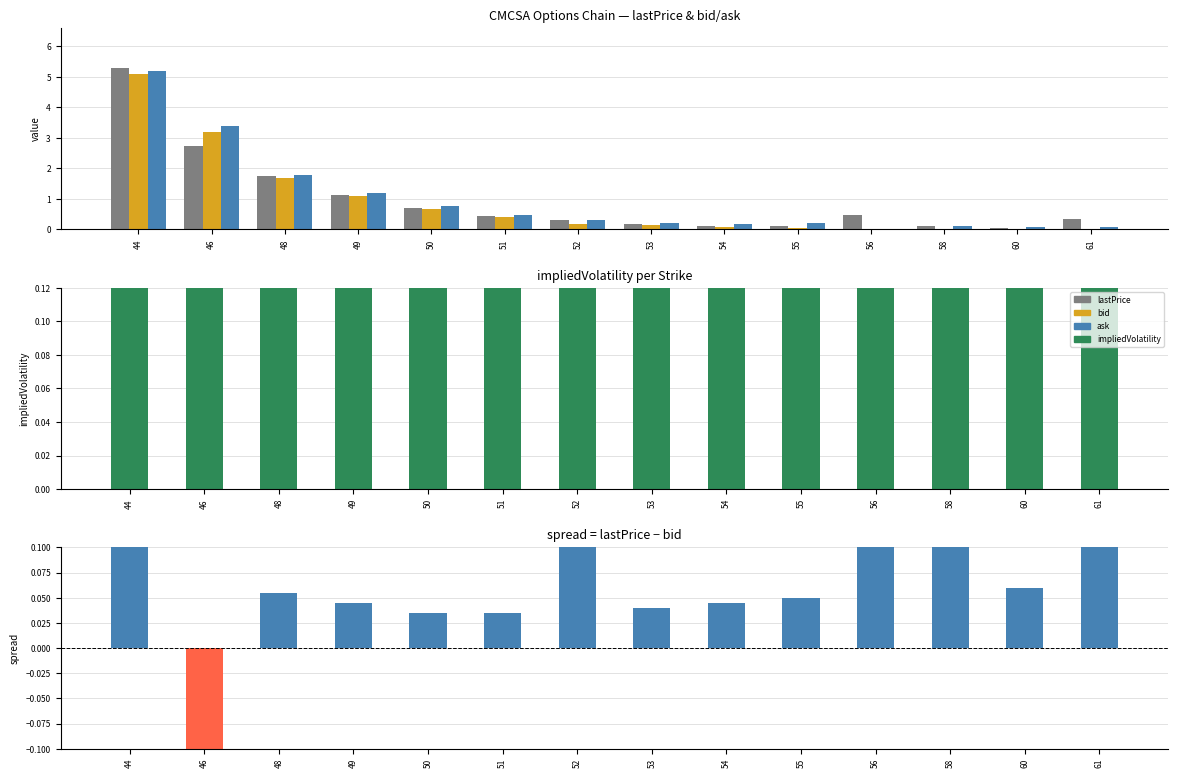

Rank the categories by impliedVolatility value from highest to lowest.

61, 60, 58, 55, 44, 46, 54, 53, 48, 52, 51, 49, 50, 56